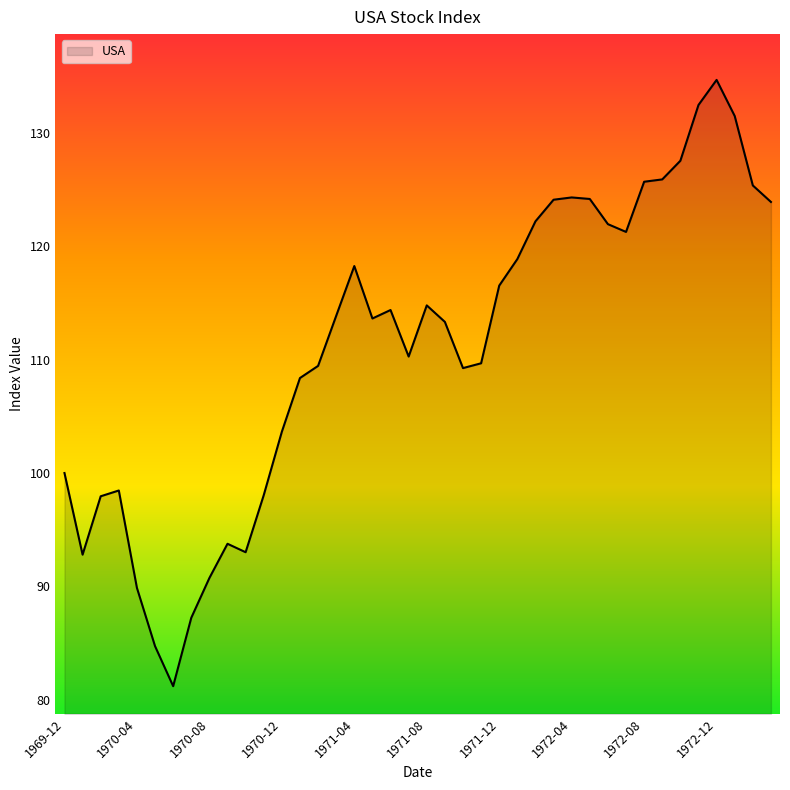

What is the difference between the maximum and minimum values?

53.5